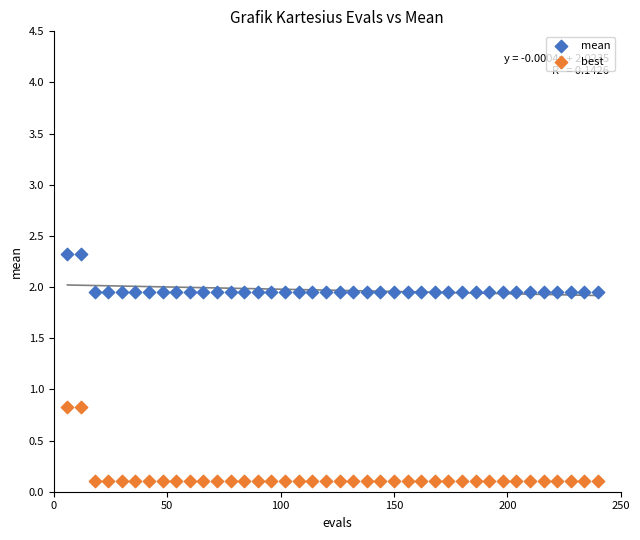

Which series has the widest spread of Y values?

best